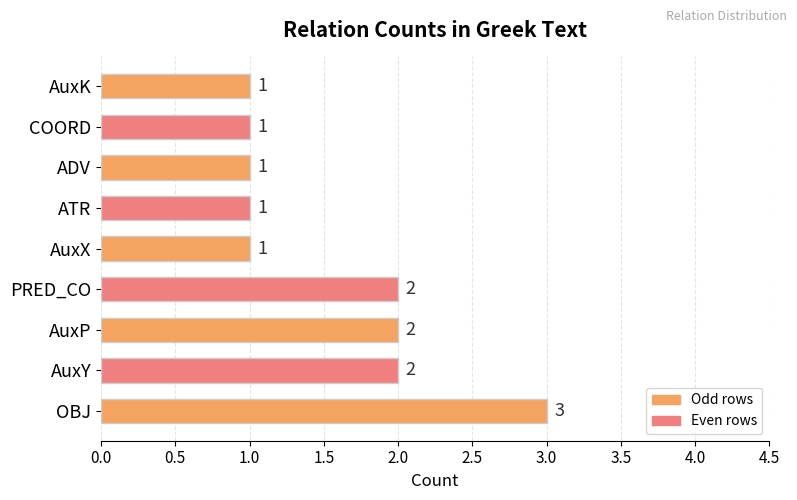

Reading bottom to top, what are all the values shown in this chart?

3	2	2	2	1	1	1	1	1